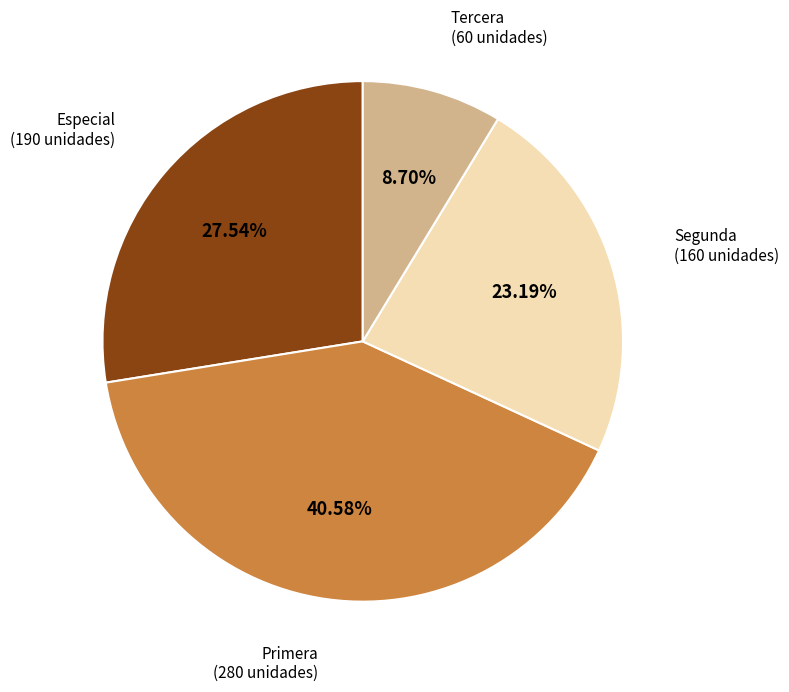

Is there any slice that represents more than half of the pie?

No